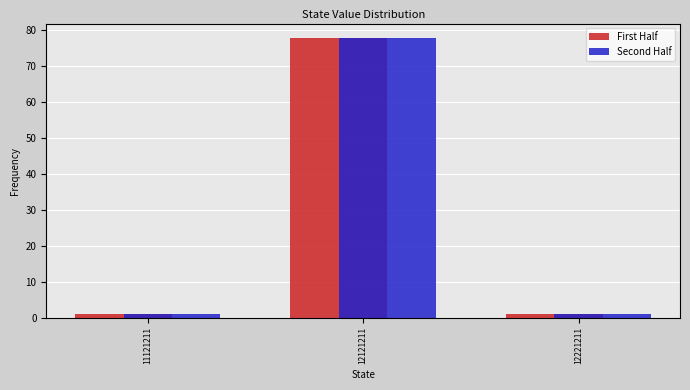

Reading left to right, what are all the values shown in this chart?

First Half: 11121211=1	12121211=78	12221211=1
Second Half: 11121211=1	12121211=78	12221211=1